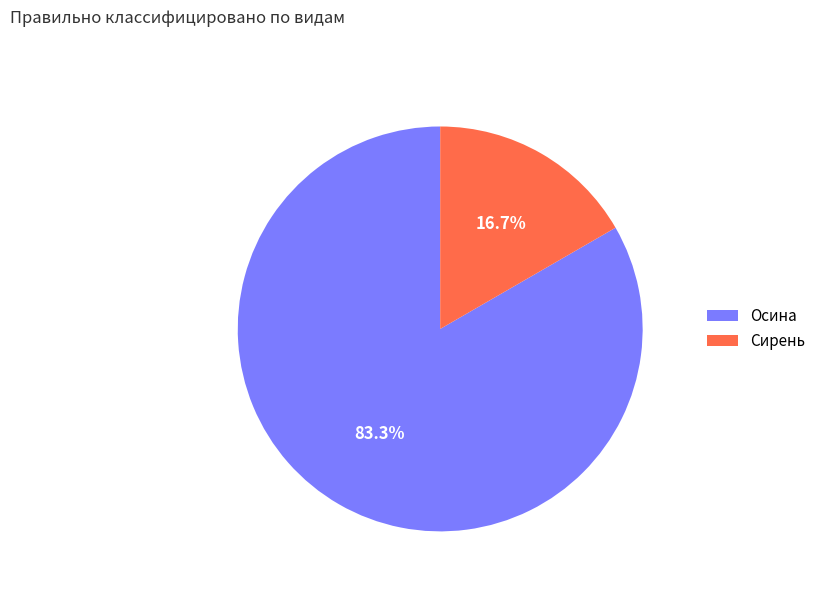

Which has a higher value, Сирень or Осина?

Осина